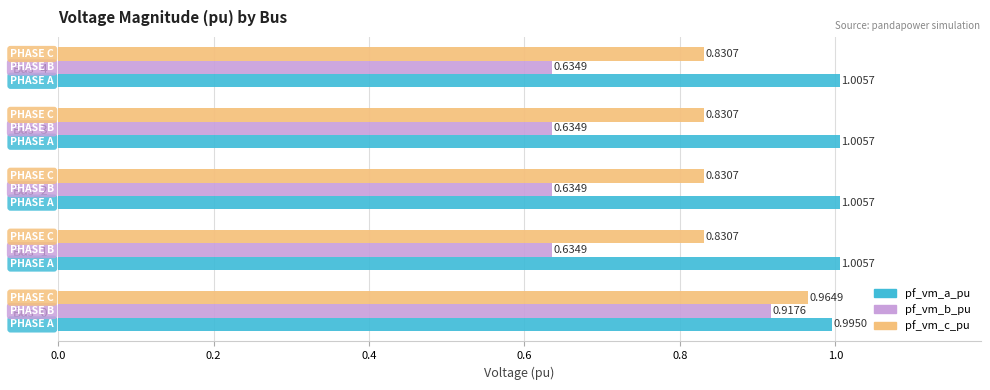

What are all the series names shown in the legend?

pf_vm_a_pu, pf_vm_b_pu, pf_vm_c_pu